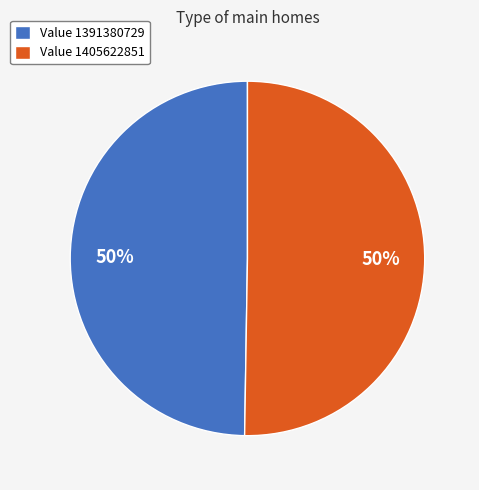

Approximately how many times larger is the value at Value 1391380729 compared to Value 1405622851?

1.0